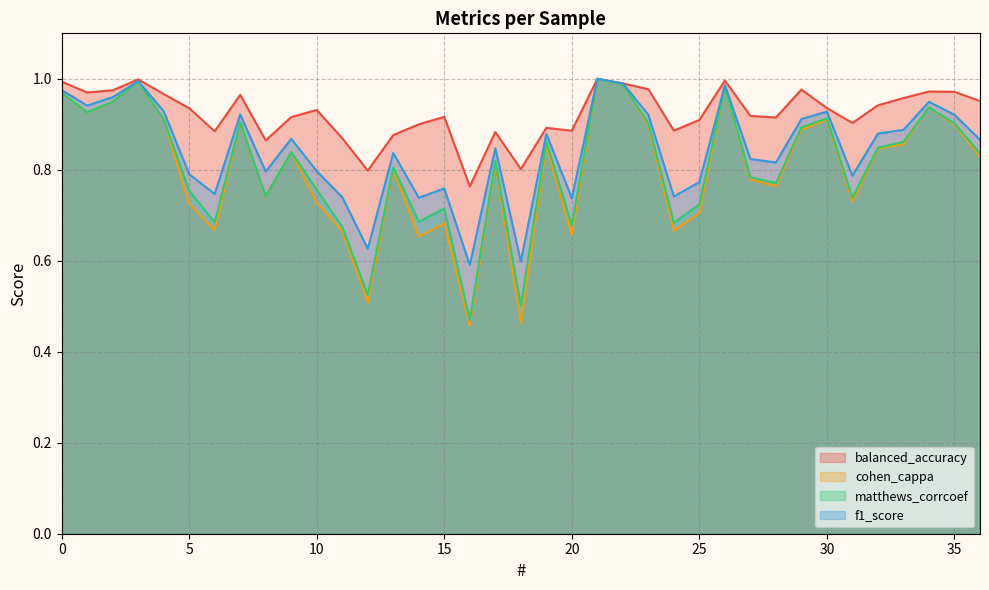

True or false: matthews_corrcoef and cohen_cappa intersect in this chart.

False